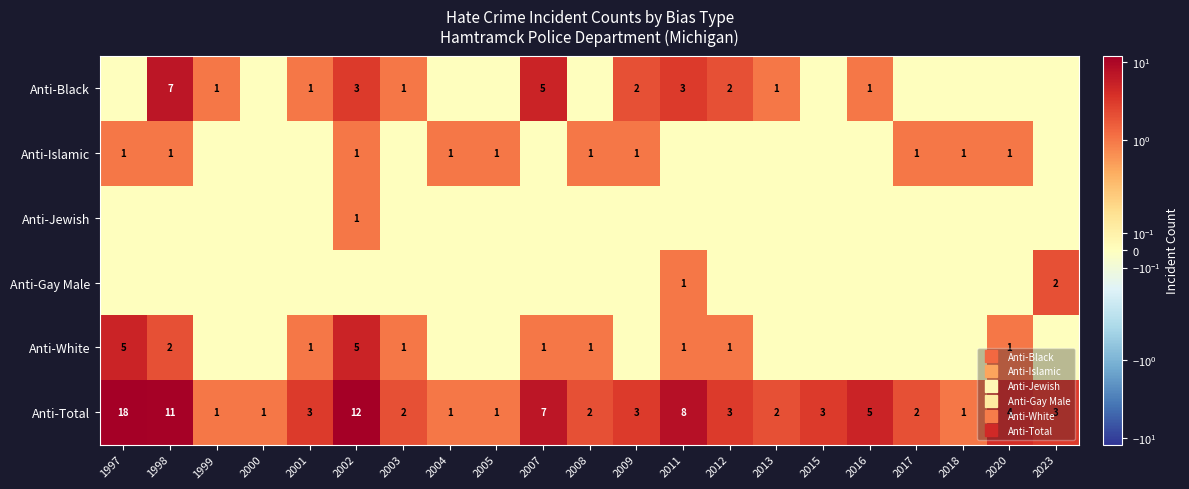

The value of Anti-Total at 2000 is 0. True or false?

False